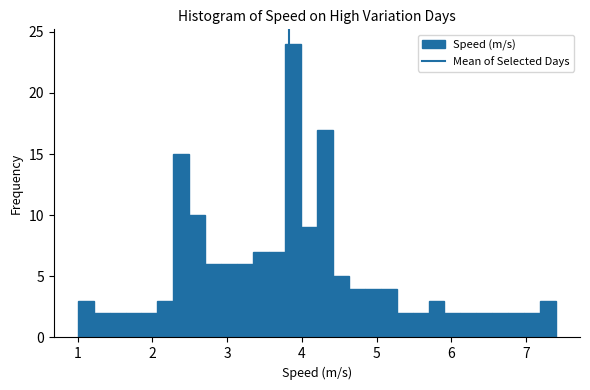

Read against the x-axis, roughly where is the centre of the tallest bar?

3.9